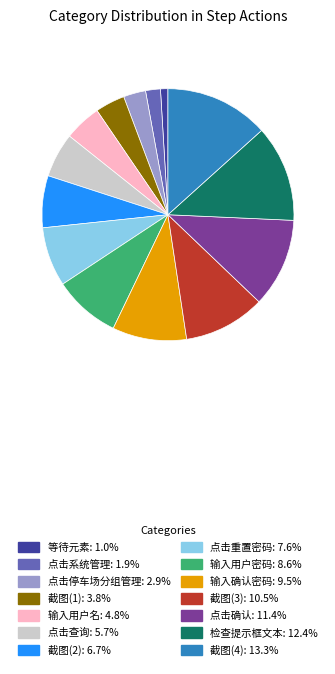

Which slice is the largest?

截图(4)